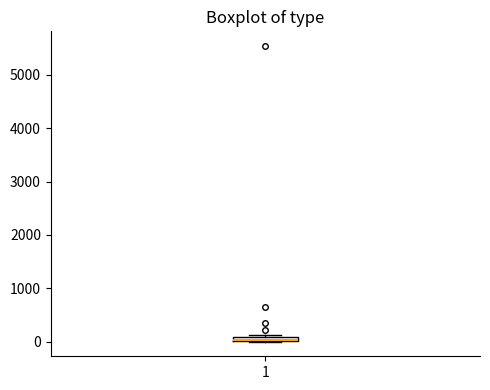

Where is the lower edge of the box at x = 1 on the y-axis? The values are not printed on the chart, so give them approximately, as read against the axis.

0